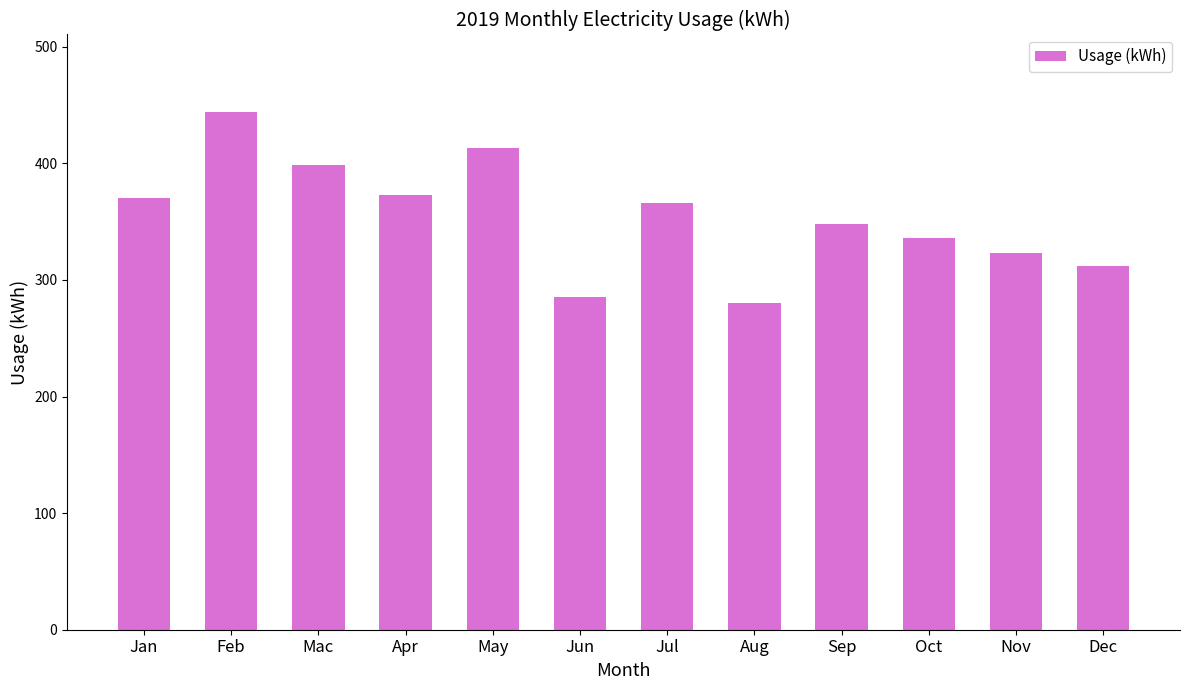

Read the value at Apr.

373